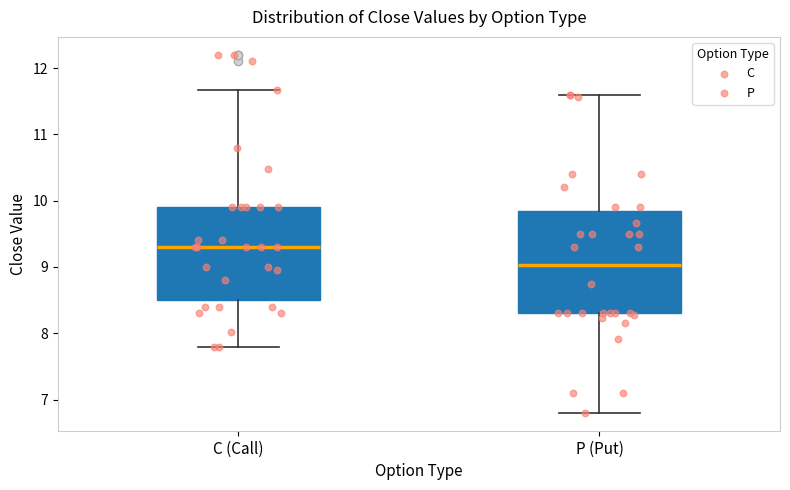

Reading left to right, transcribe this box plot: for each box, give where its median line is, the range the box spans, and where its two whiskers end, as read against the y-axis. The values are not printed on the chart, so give them approximately, as read against the axis.

C (Call): median 9.3, box 8.5 to 9.9, whiskers 7.8 to 11.7
P (Put): median 9.0, box 8.3 to 9.8, whiskers 6.8 to 11.6